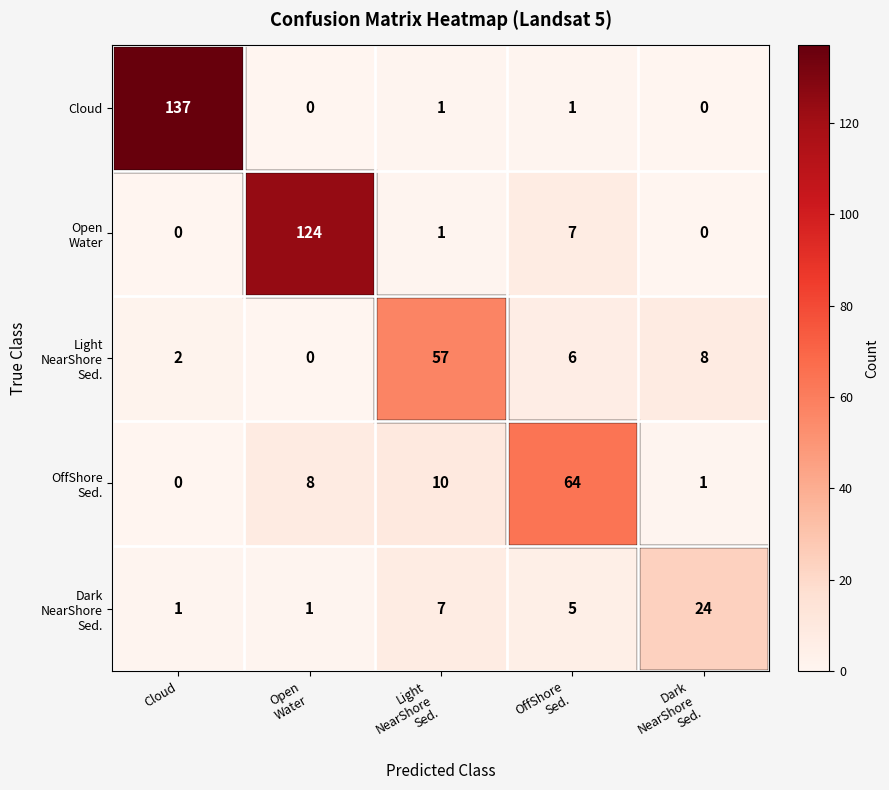

What is the sum of all Cloud values?

139